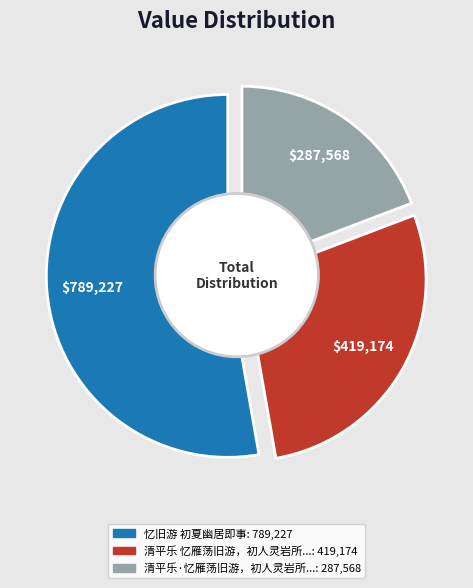

How many segments does this pie chart have?

3